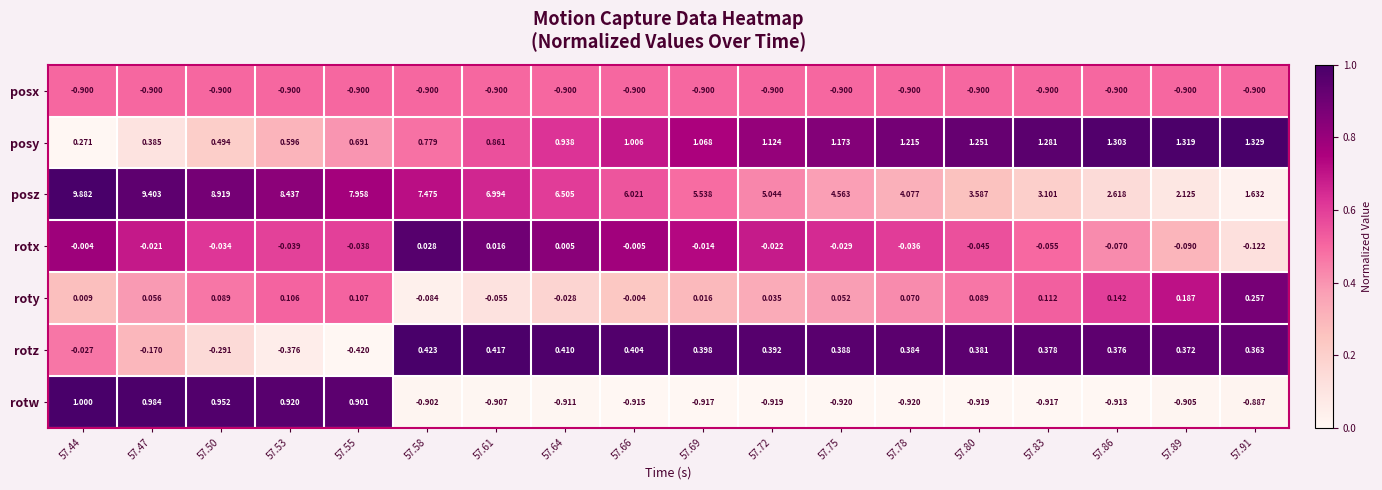

Which series has the largest total across all categories?

posz